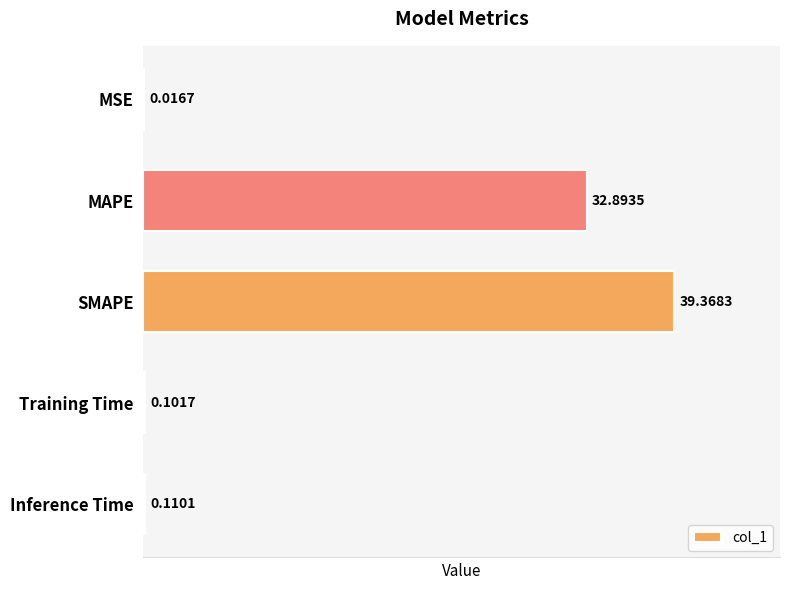

At which category does the chart reach its peak across all series?

SMAPE